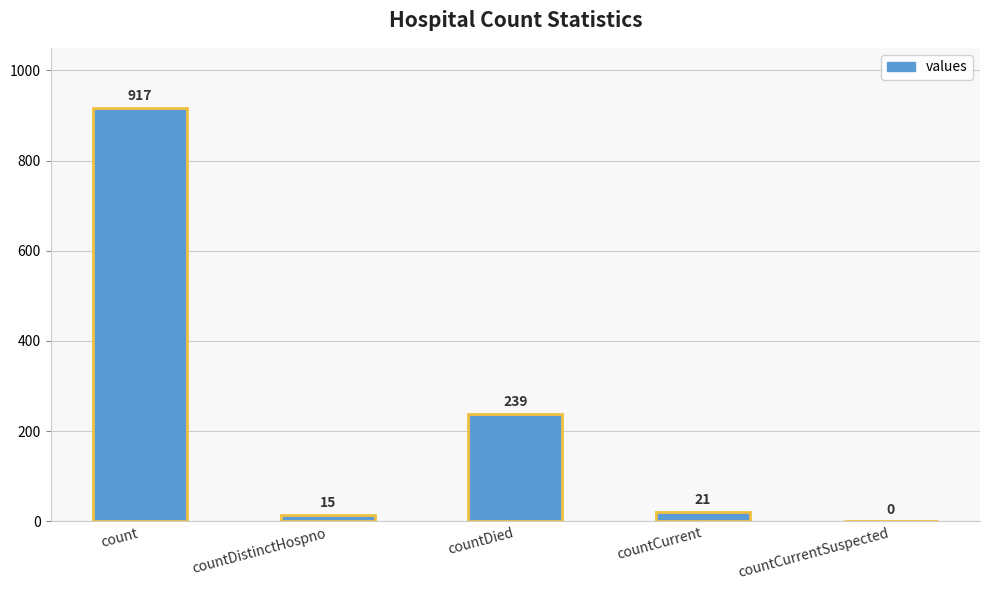

What is the greatest value displayed?

917